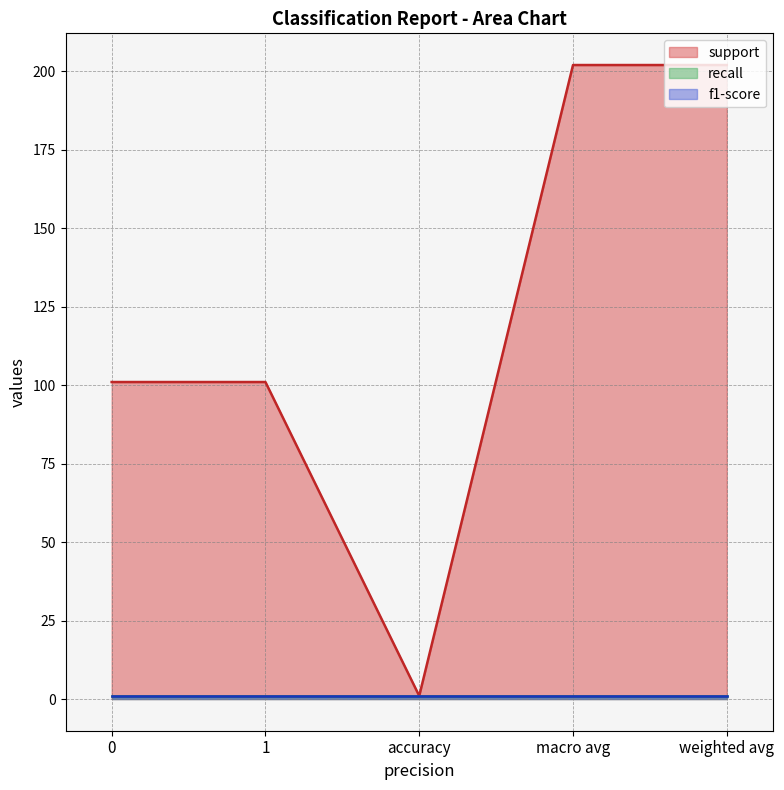

The f1-score series shows 1 at weighted avg. True or false?

True